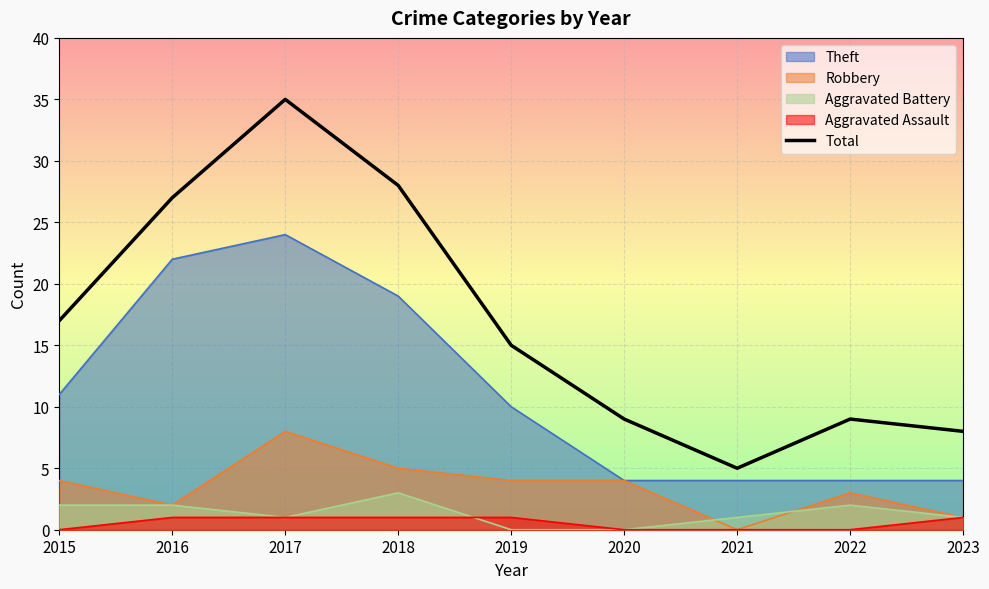

List the labels in order of value, smallest first.

2021, 2023, 2020, 2022, 2019, 2015, 2016, 2018, 2017